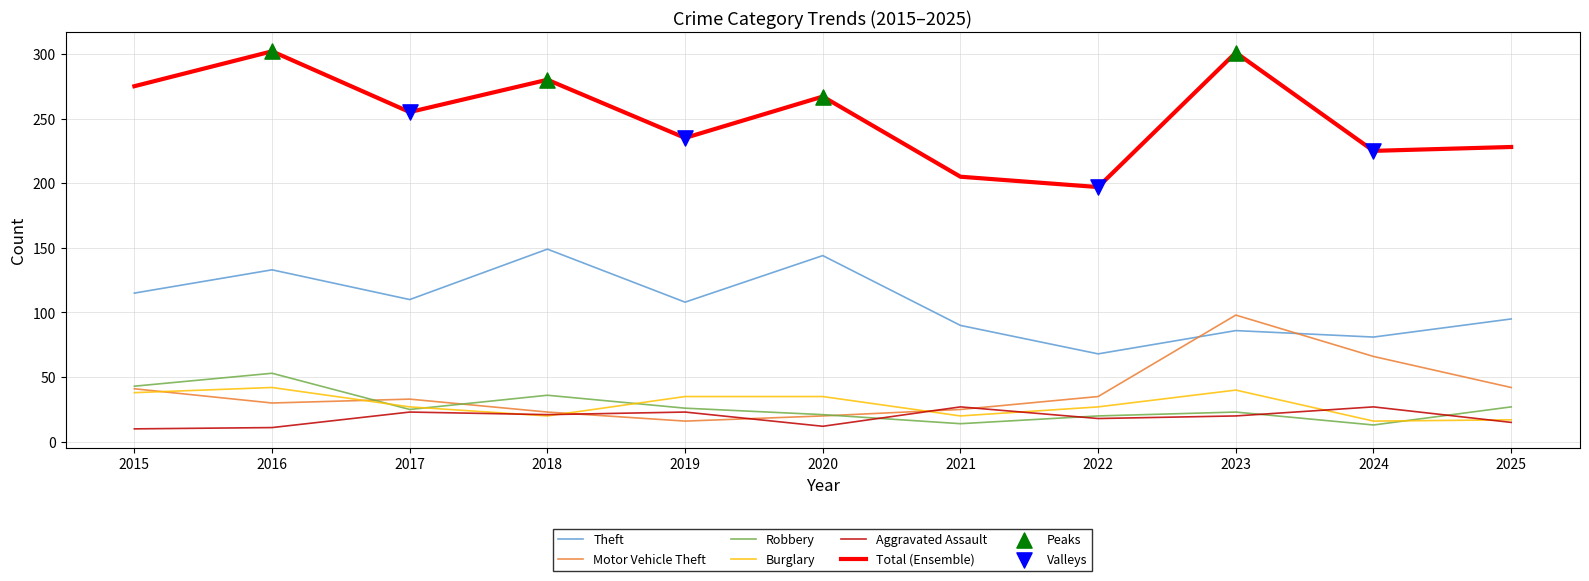

What is the total value across all series at 2023?

568